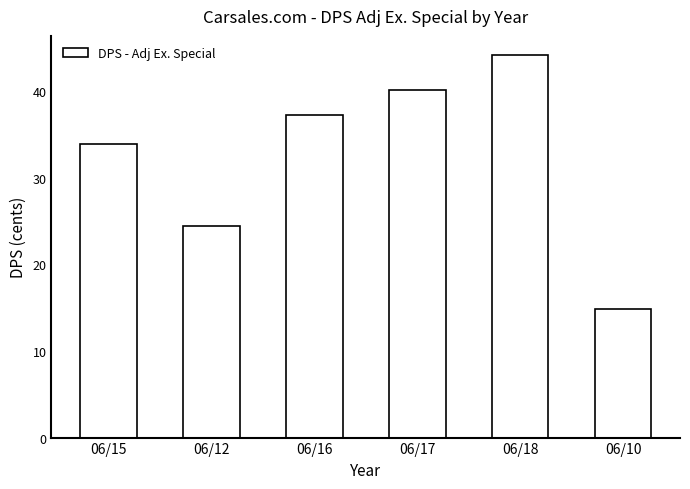

What is the label of the 6th bar from the left?

06/10